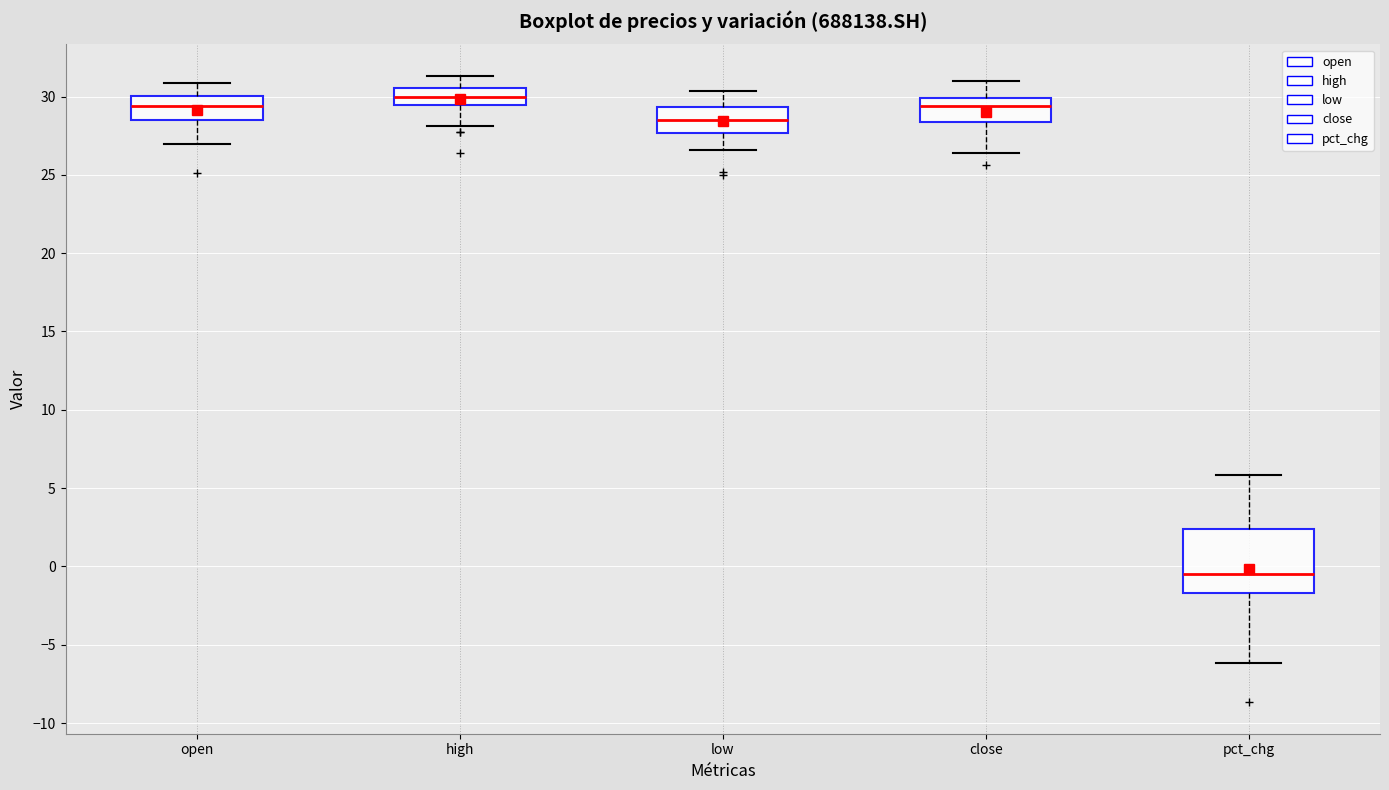

Reading left to right, read every box against the y-axis: the position of its median line, the range the box covers, and the ends of its whiskers. The values are not printed on the chart, so give them approximately, as read against the axis.

open: median 29.5, box 28.5 to 30.0, whiskers 27.0 to 31.0
high: median 30.0, box 29.5 to 30.5, whiskers 28.0 to 31.5
low: median 28.5, box 27.5 to 29.5, whiskers 26.5 to 30.5
close: median 29.5, box 28.5 to 30.0, whiskers 26.5 to 31.0
pct_chg: median -0.5, box -1.5 to 2.5, whiskers -6.0 to 6.0